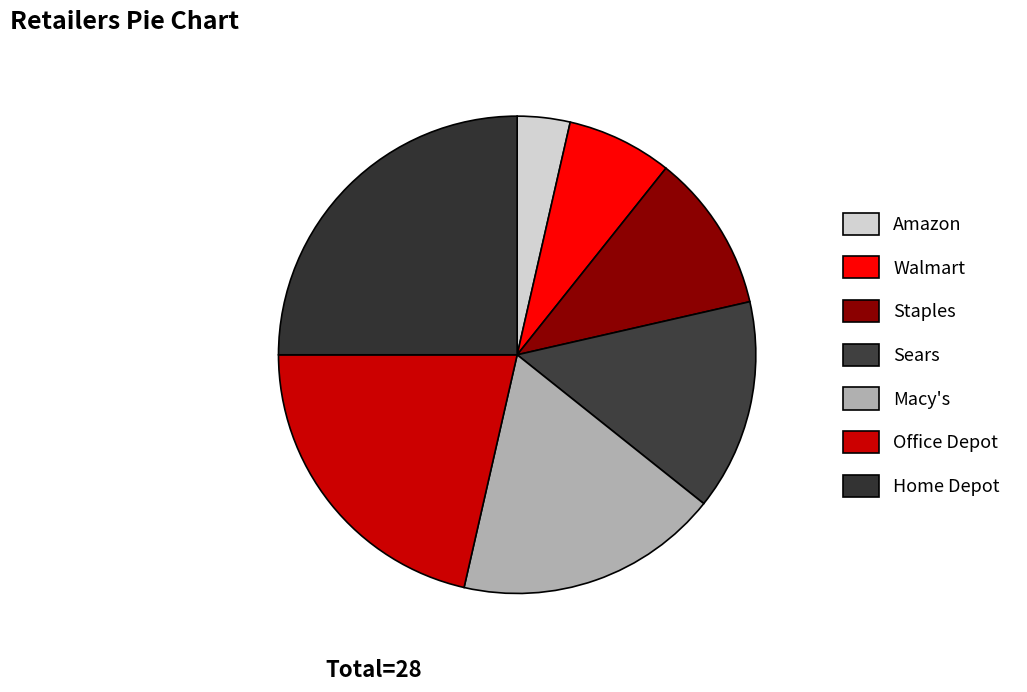

Is the sum of Walmart and Amazon greater than half?

No